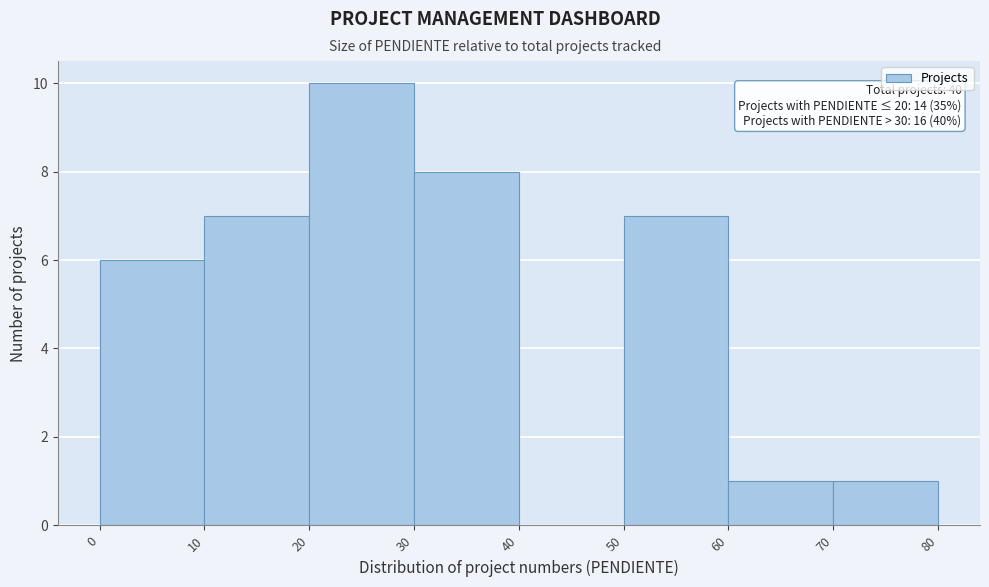

Which range on the x-axis has the tallest bar?

20 to 30